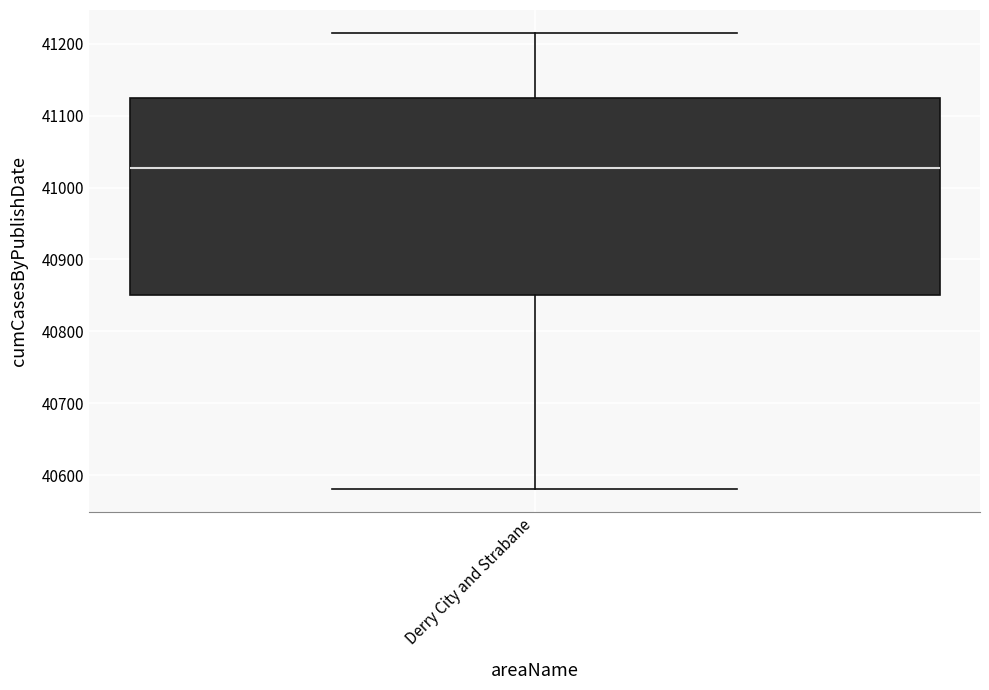

Transcribe this box plot: give where the median line is, the range the box spans, and where the two whiskers end, as read against the y-axis. The values are not printed on the chart, so give them approximately, as read against the axis.

median 41030, box 40850 to 41120, whiskers 40580 to 41220